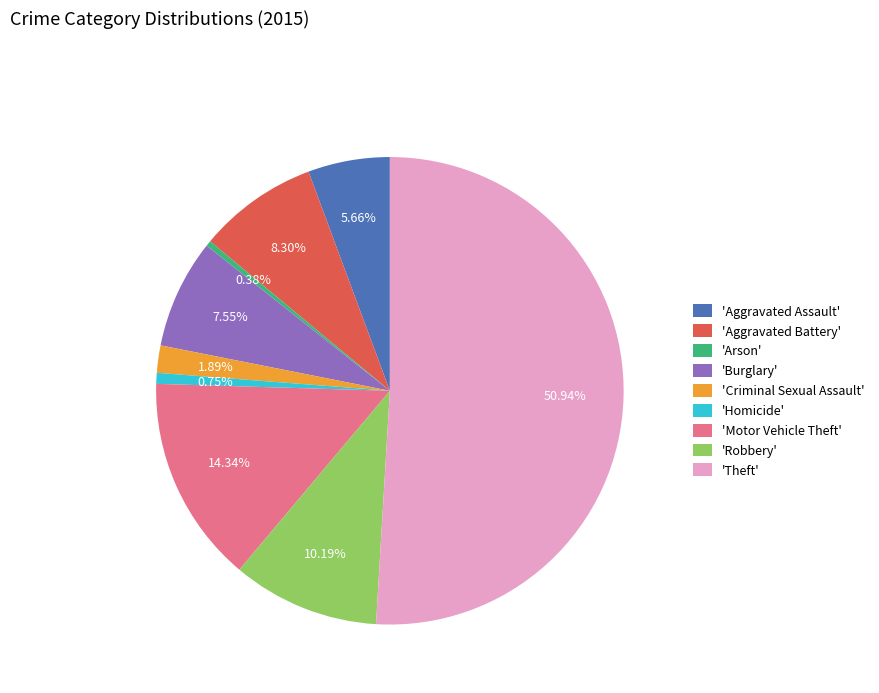

Which has a higher value, 'Aggravated Battery' or 'Theft'?

'Theft'